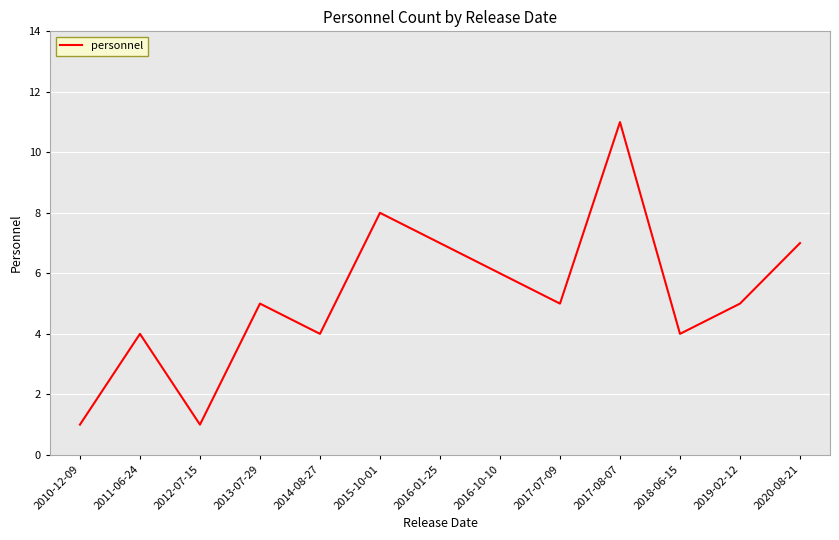

What is the greatest value displayed?

11